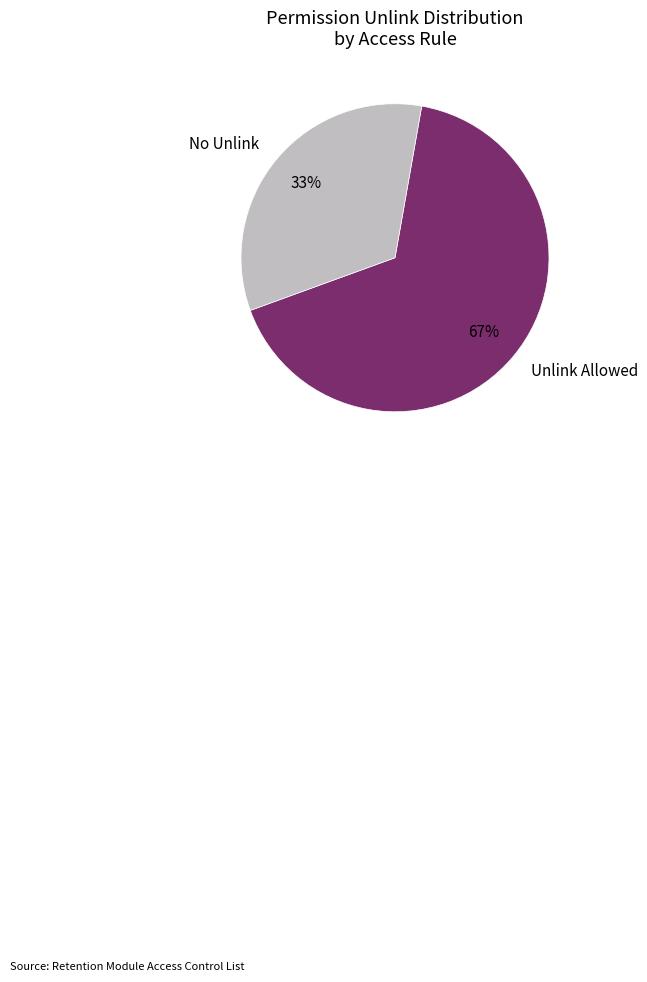

Does any single category account for the majority?

Yes